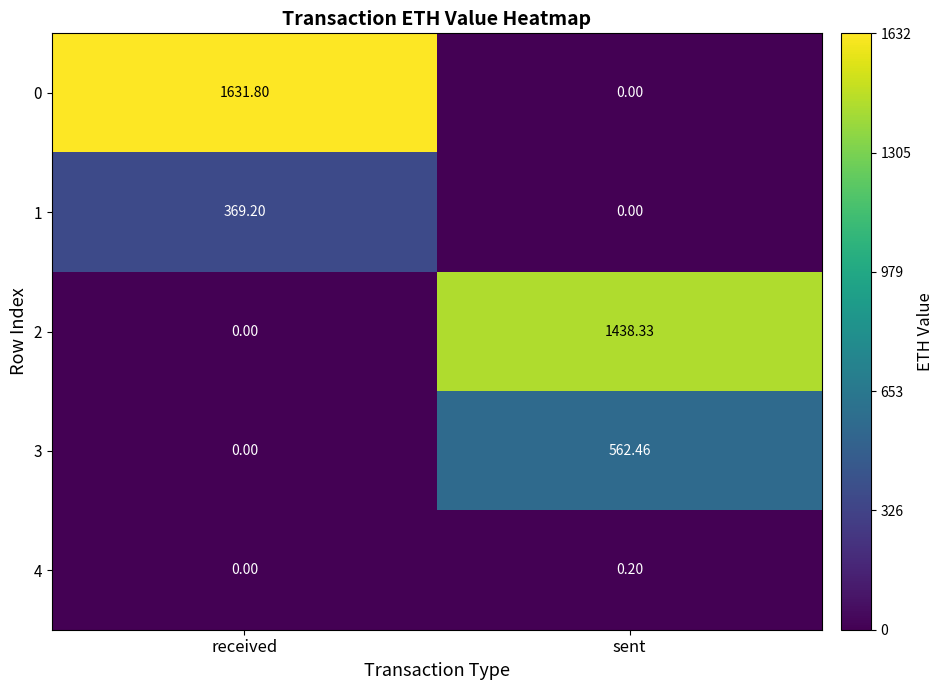

Where does the 1 series first go above 369?

received